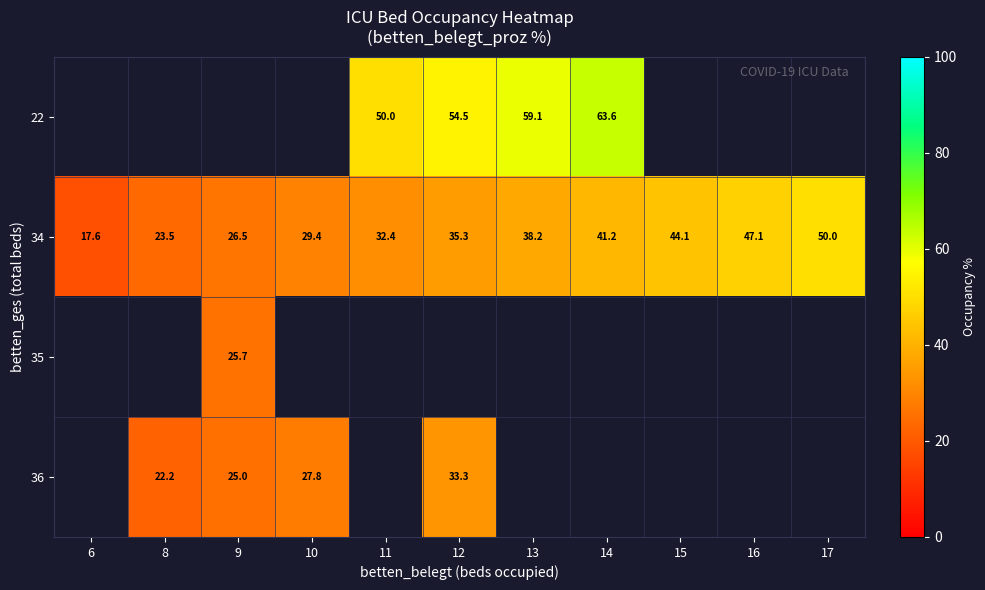

What is the average value of the 34 series?

35.0